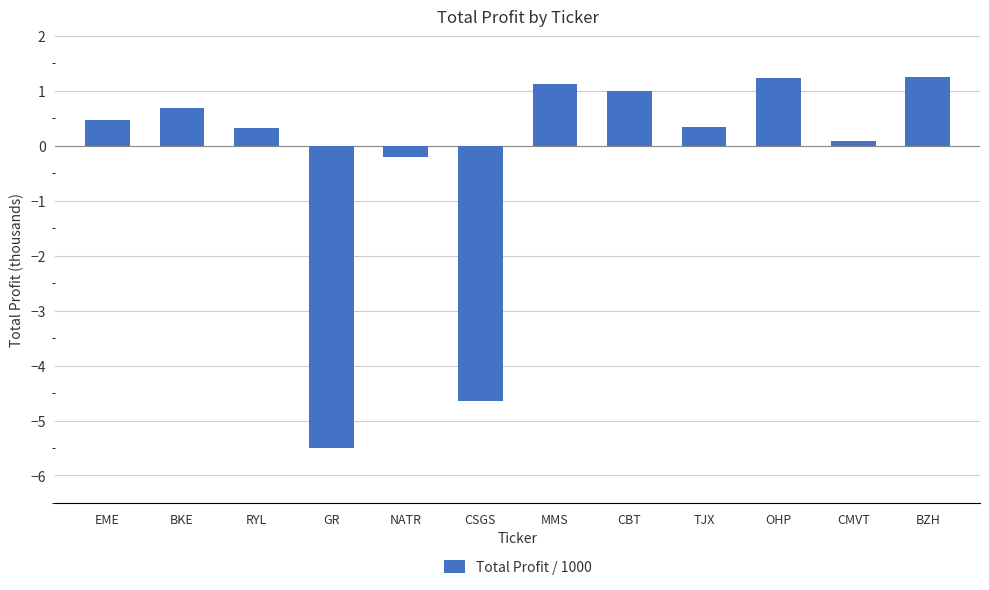

What is the change in value from MMS to TJX?

-0.8